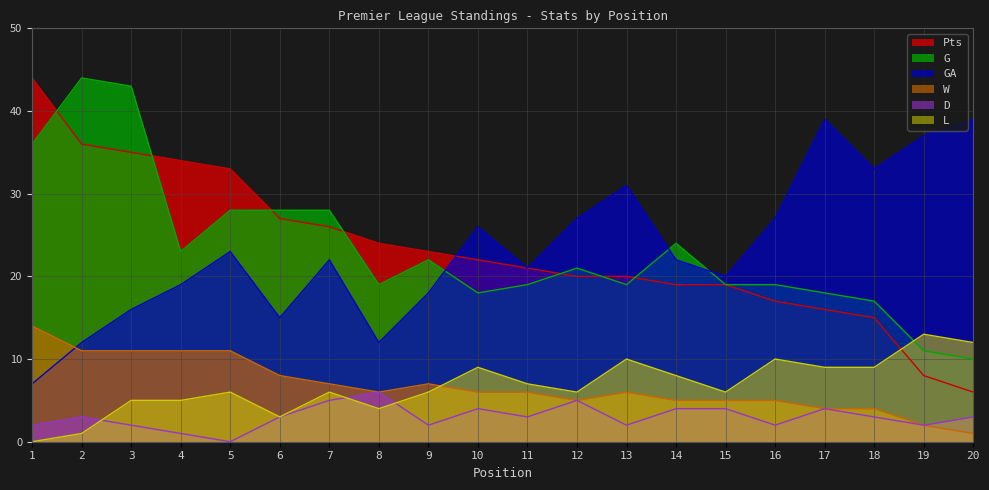

What are all the series names shown in the legend?

Pts, G, GA, W, D, L